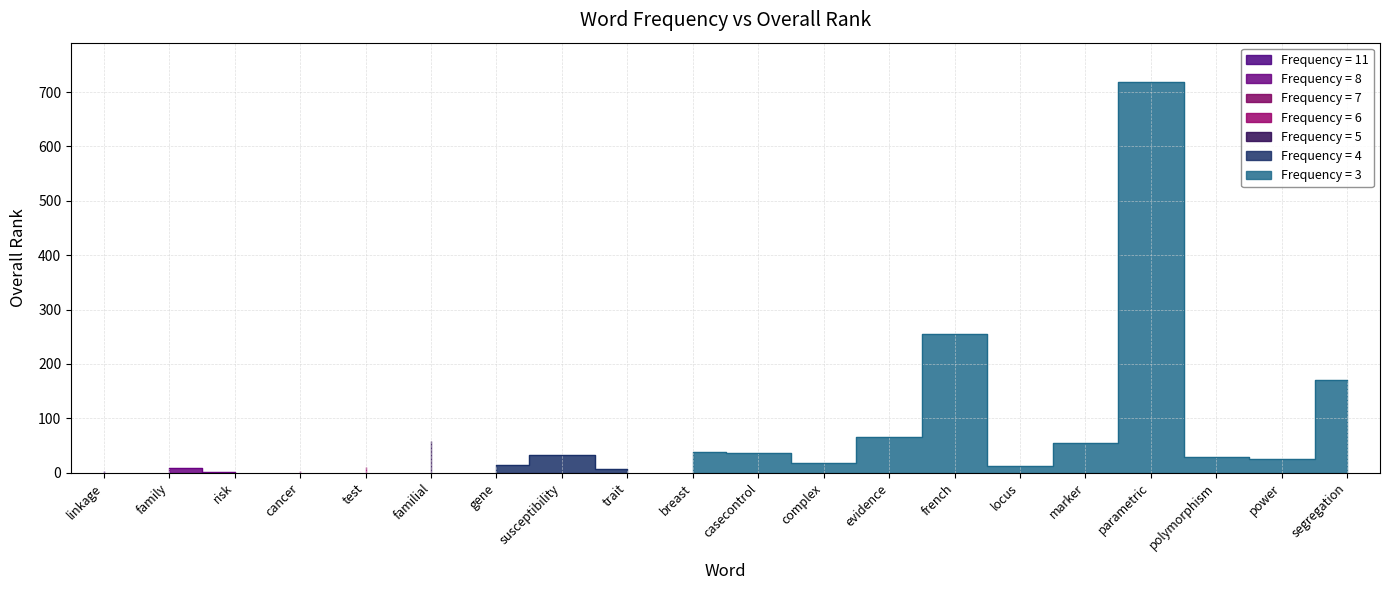

What is the difference between the maximum and minimum values?

717